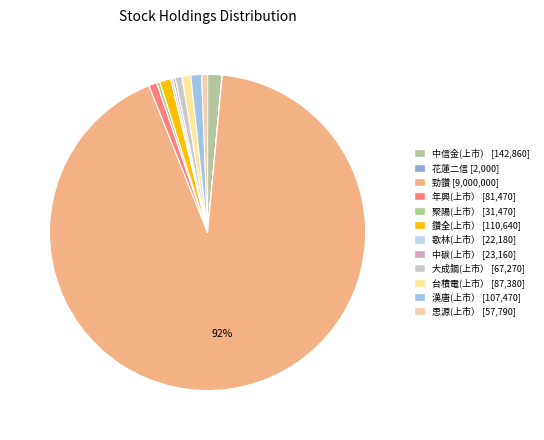

To the nearest percent, what is the combined percentage of 思源(上市） and 鑽全(上市）?

2%